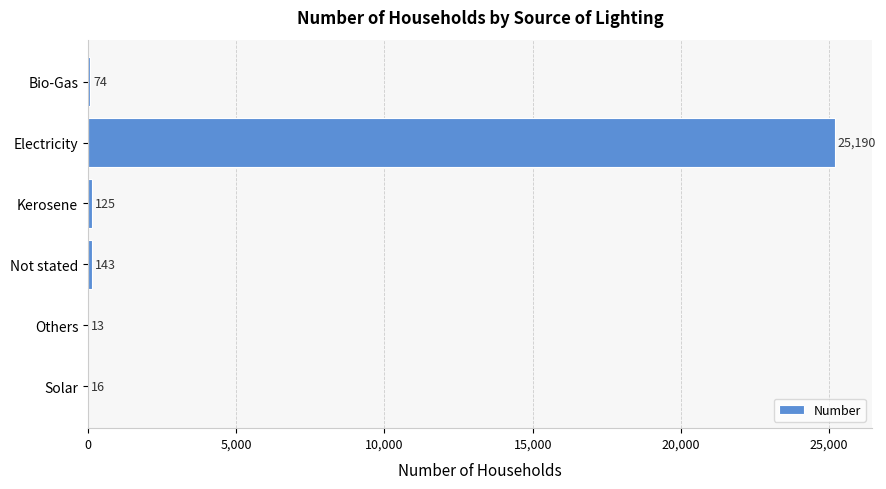

Which has a higher value, Not stated or Electricity?

Electricity